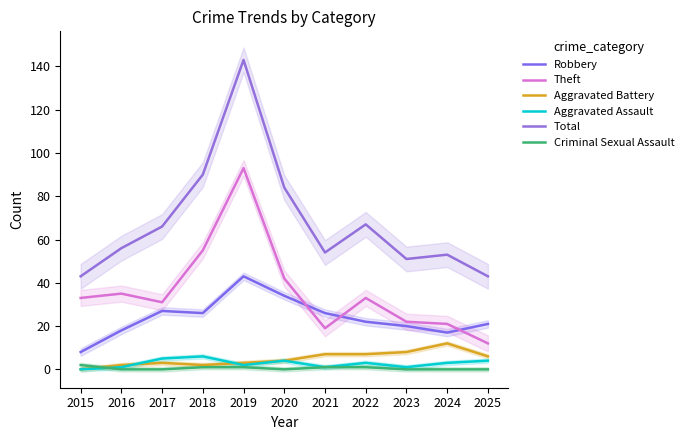

Is the value of Total at 2021 greater than the value of Robbery at 2019?

Yes